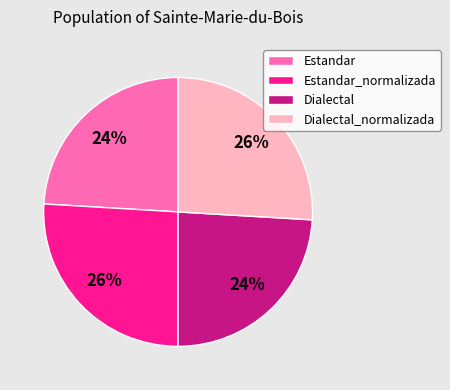

Does Dialectal_normalizada account for over 50% of the chart?

No